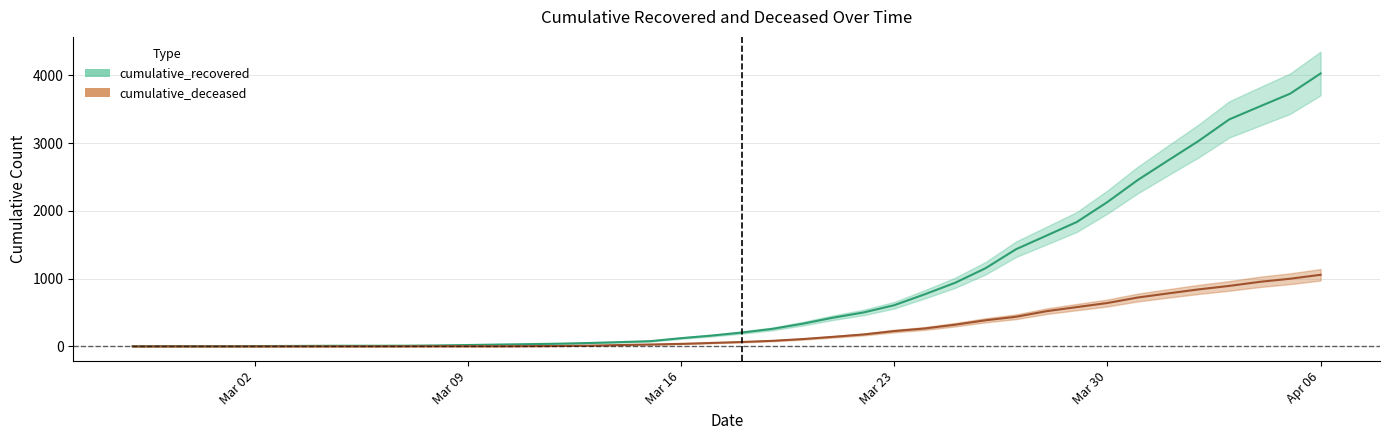

What is the approximate value of cumulative_deceased at 2020-04-04, to the nearest 100?

1000